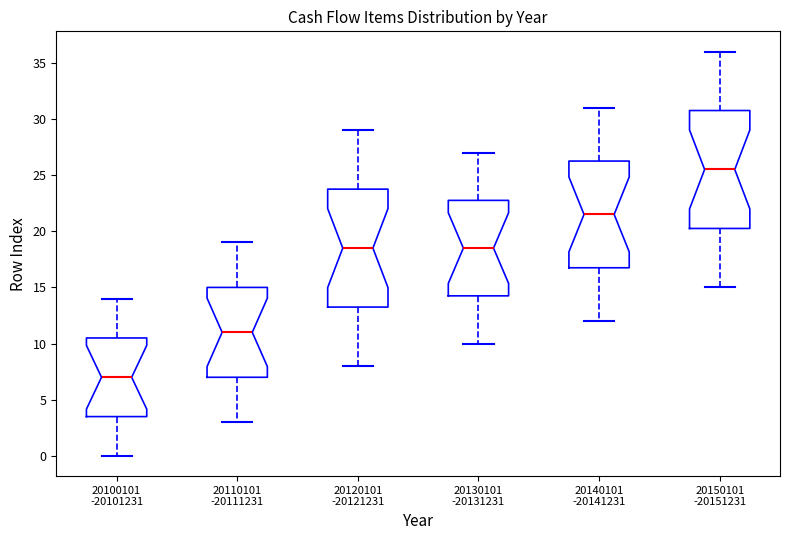

Which box's median line is the highest?

20150101 -20151231